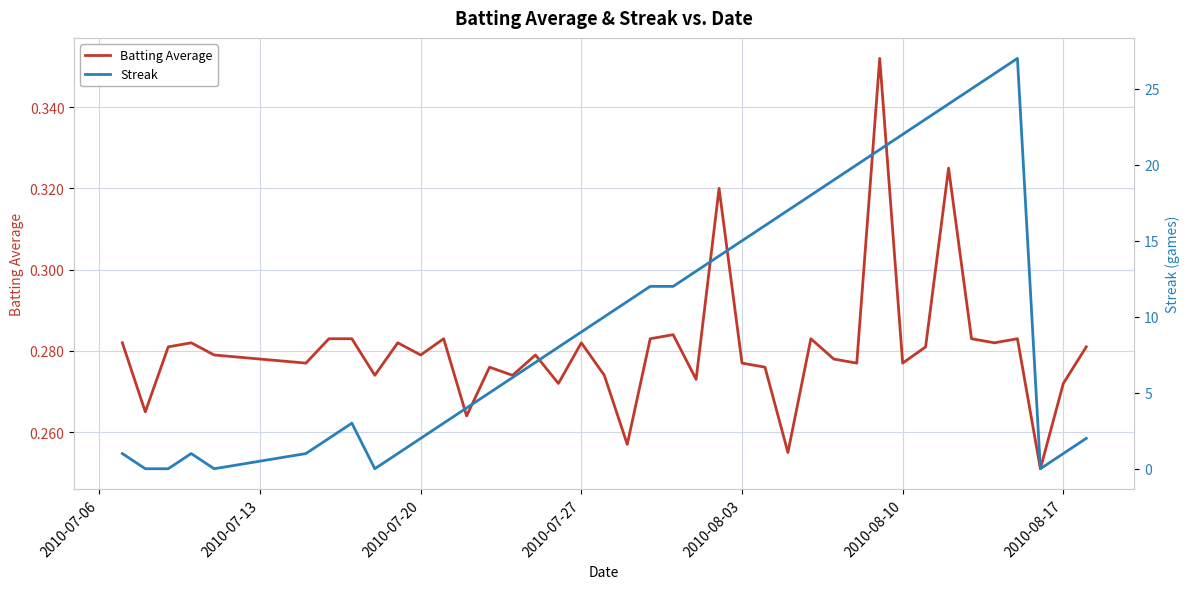

Rank the series by their maximum value, from highest to lowest.

Streak, Batting Average